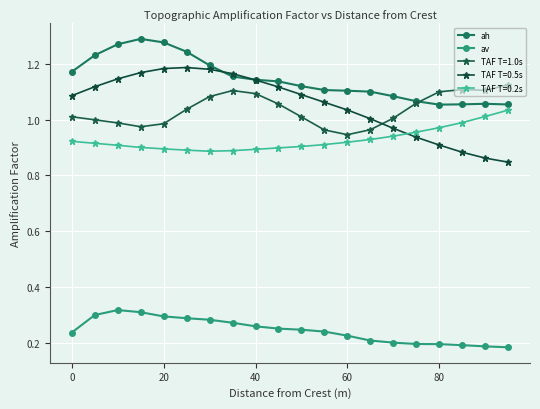

How many lines are shown in the chart?

5